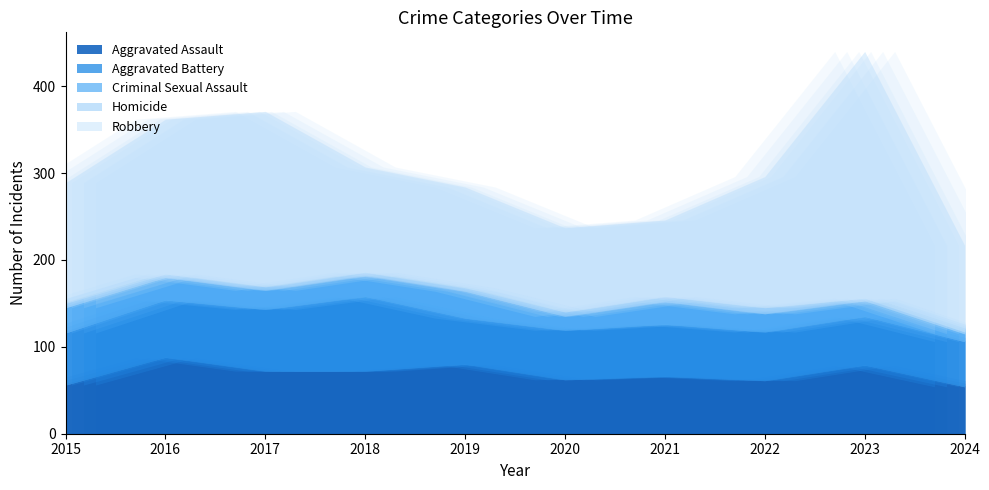

What is the difference between the maximum and second lowest values in the Aggravated Battery series?

33